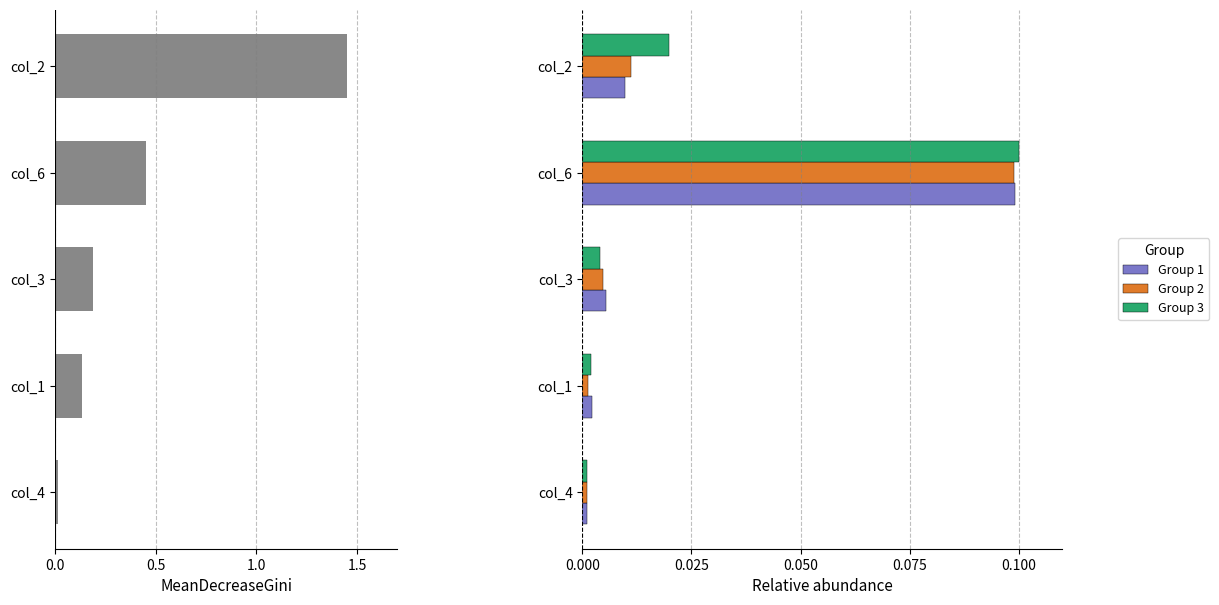

Are the bars grouped side by side (vs. stacked)?

Yes